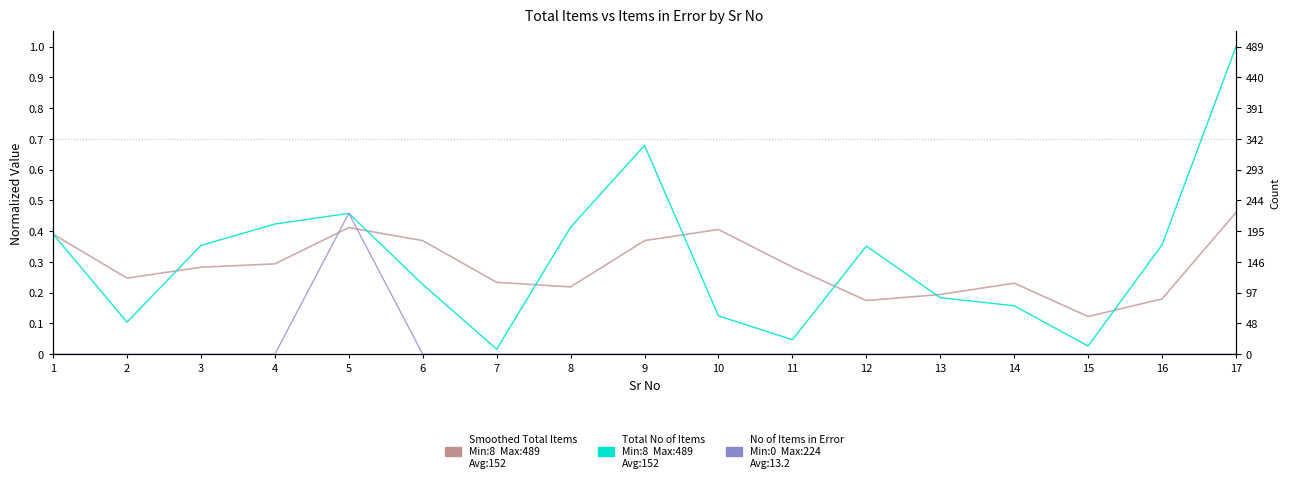

Which has a higher value, 15 or 2?

2